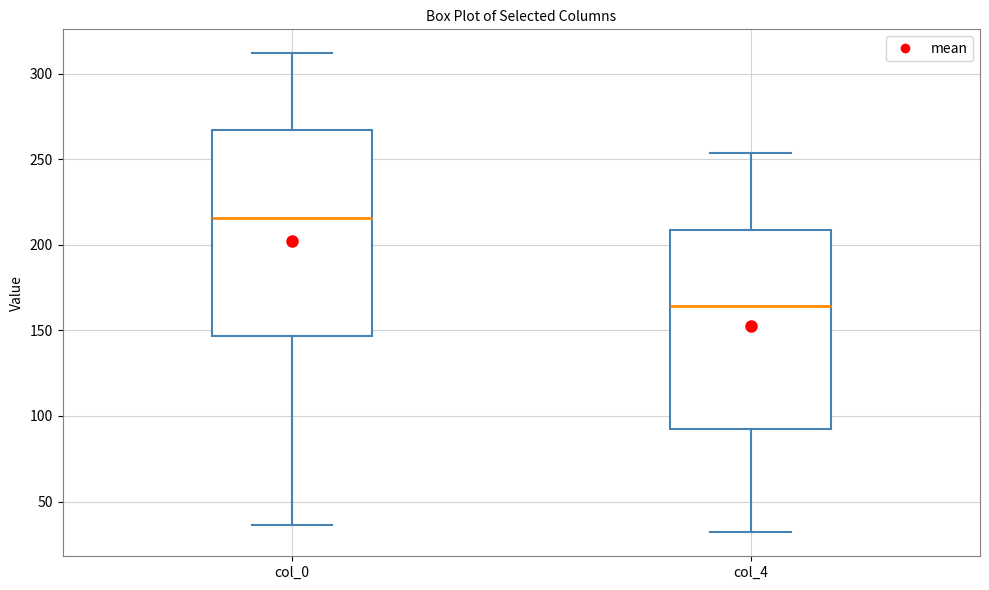

Where does the lower whisker of the box for col_0 end on the y-axis? The values are not printed on the chart, so give them approximately, as read against the axis.

35